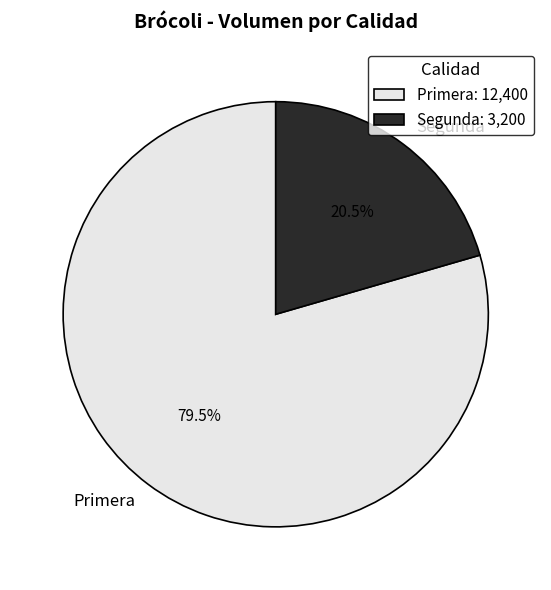

How much of the chart is everything except Primera?

20.5%